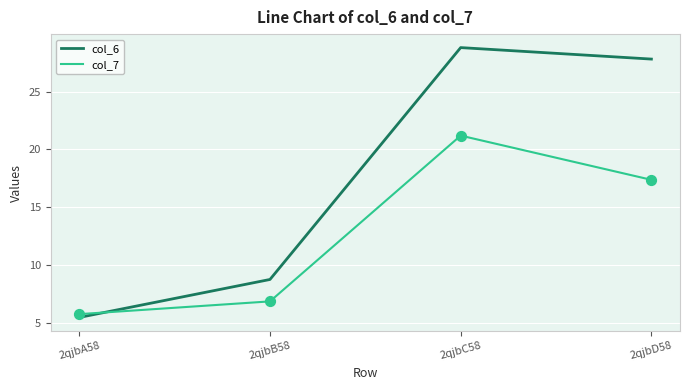

What are all the series names shown in the legend?

col_6, col_7